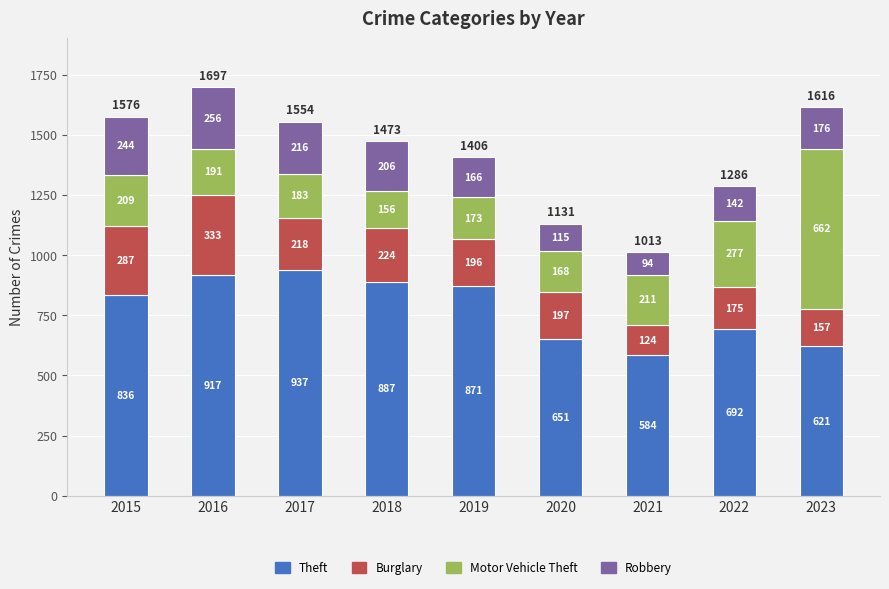

What is the difference between the maximum and minimum values in the Theft series?

353